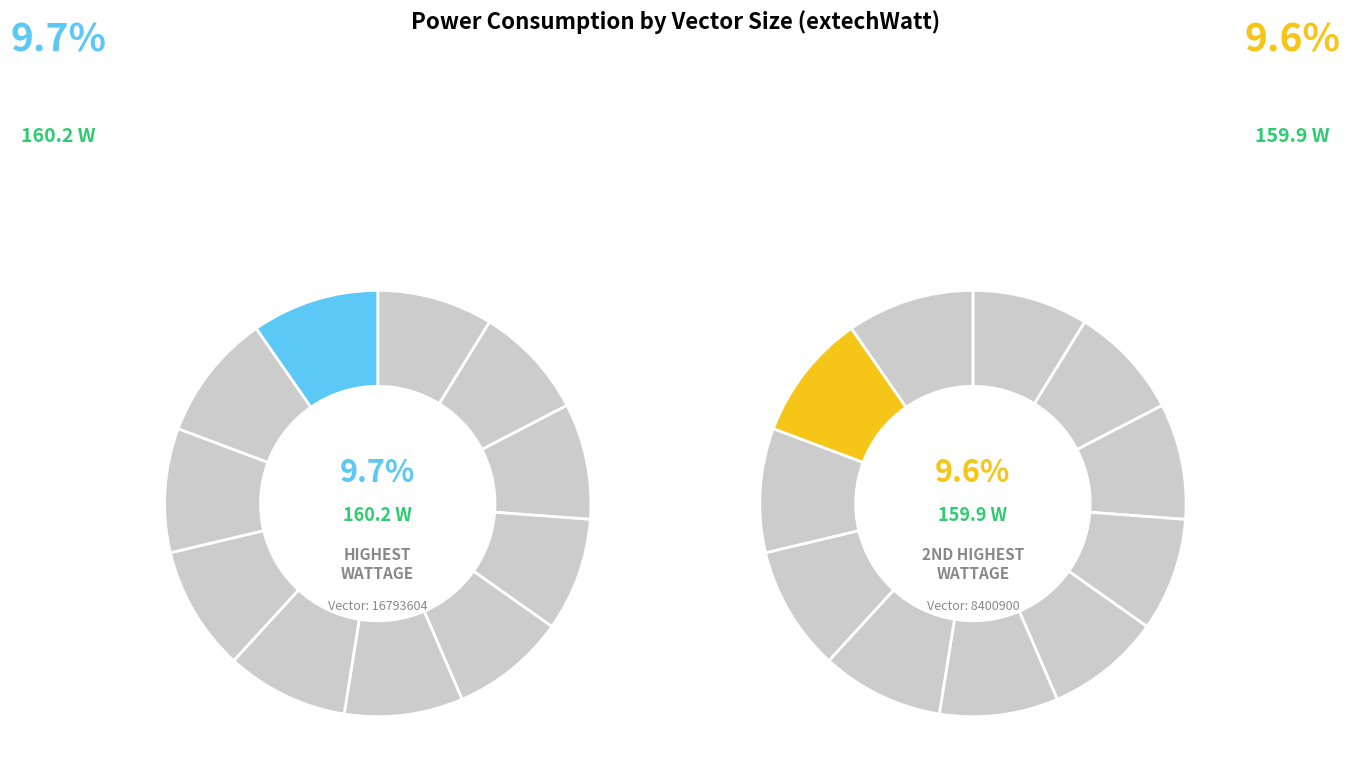

To the nearest percent, what percentage of the pie is 16793604?

10%